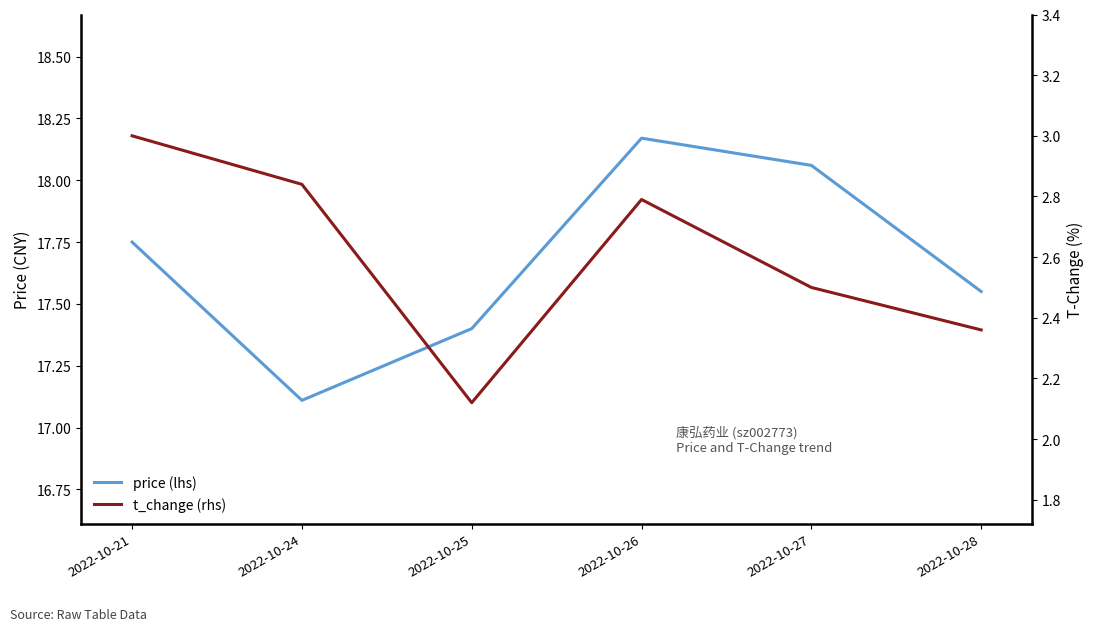

What are all the series names shown in the legend?

price (lhs), t_change (rhs)